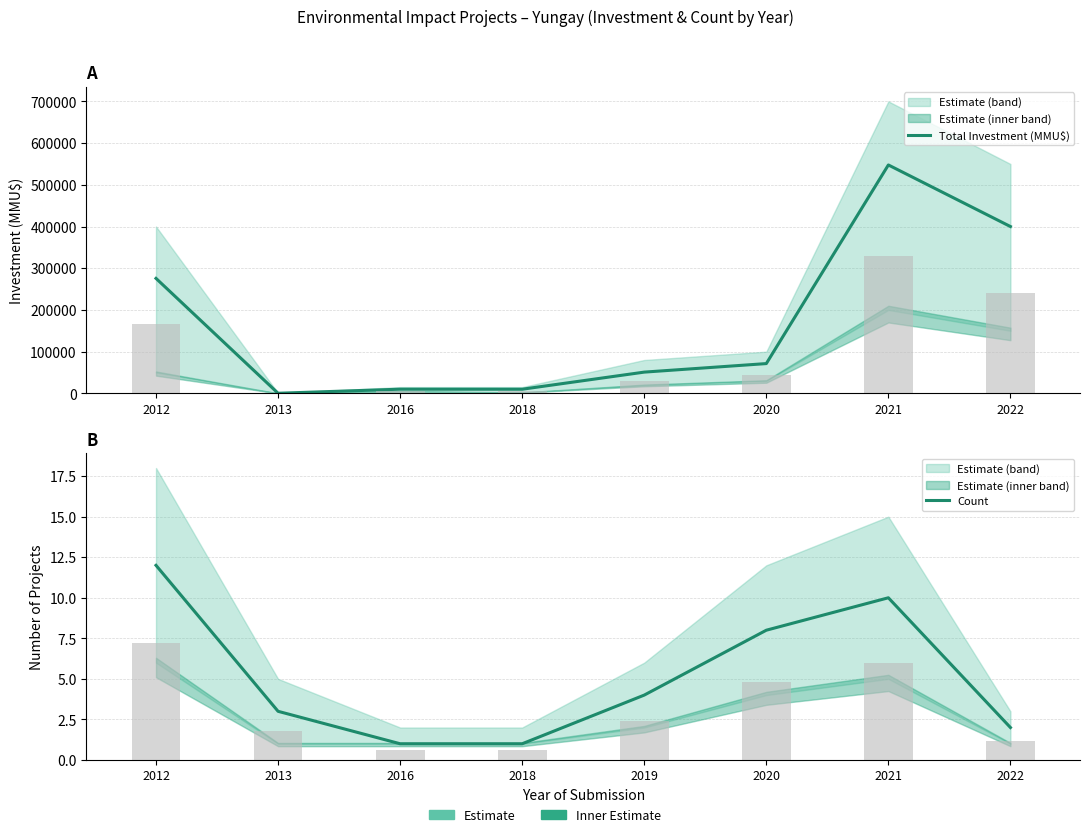

What value does the Total Investment (MMU$) series have at 2021, to the nearest 100?

547600